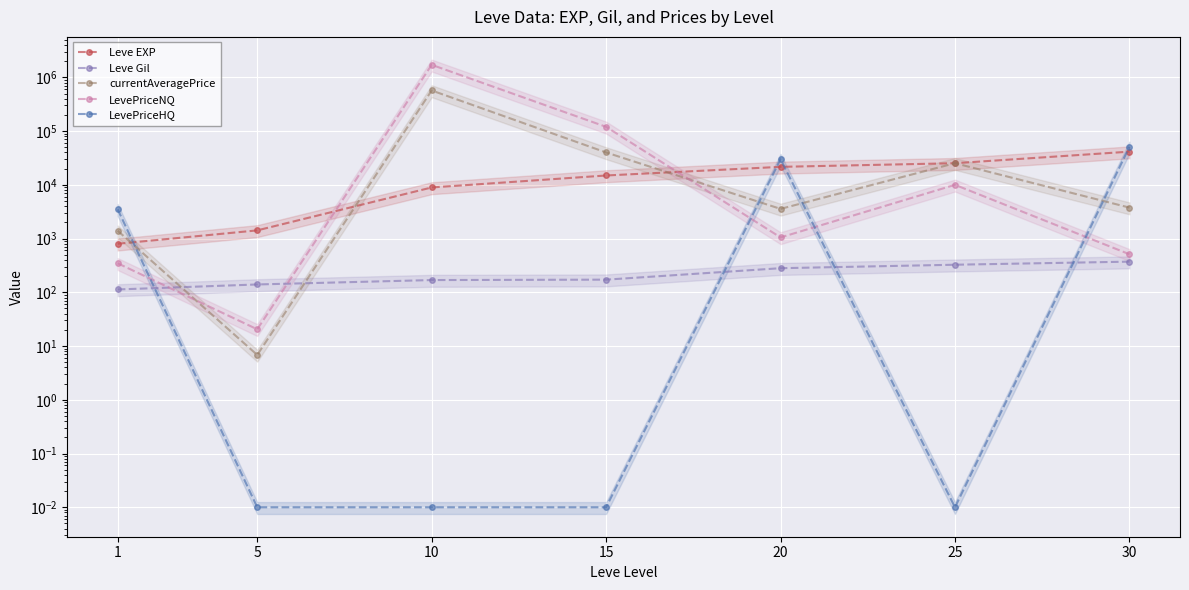

True or false: LevePriceHQ has a value of 0.0 at 15.

False